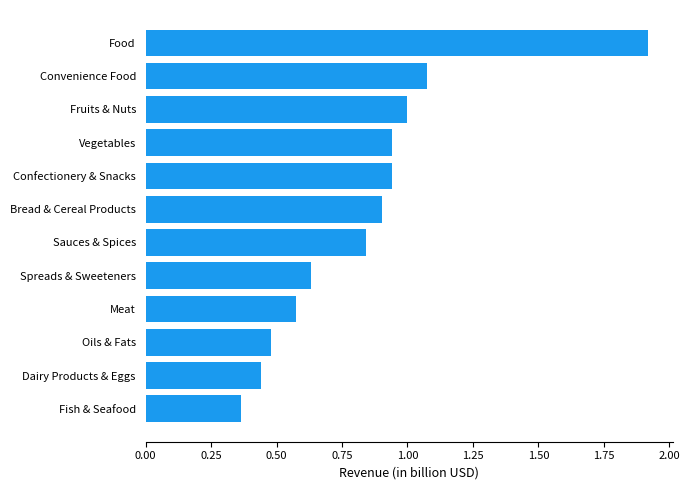

What is the difference between the second highest and minimum values?

0.7